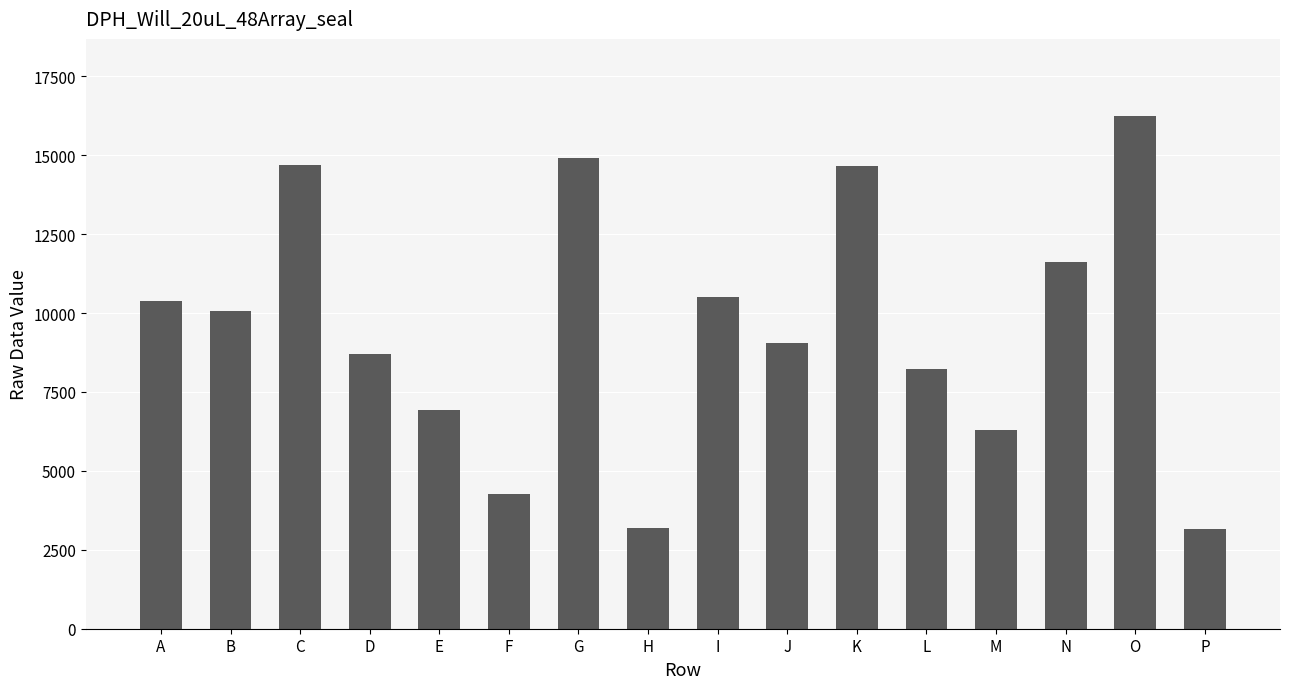

Where does the data first go above 10069?

A